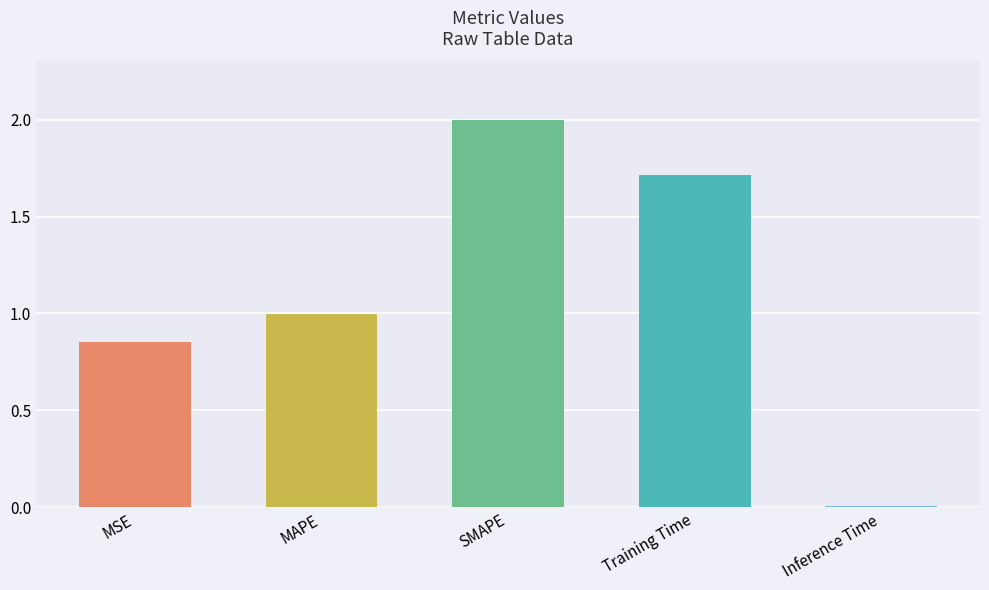

The value at Training Time is 1.7. True or false?

True